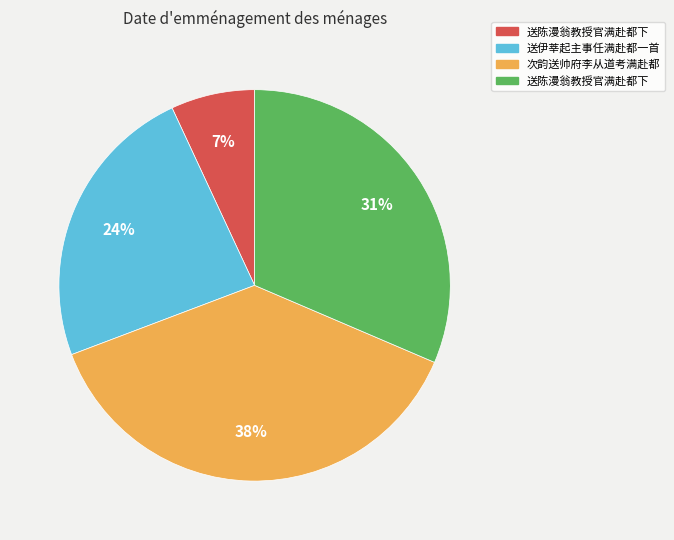

To the nearest percent, what is the average slice percentage?

25%